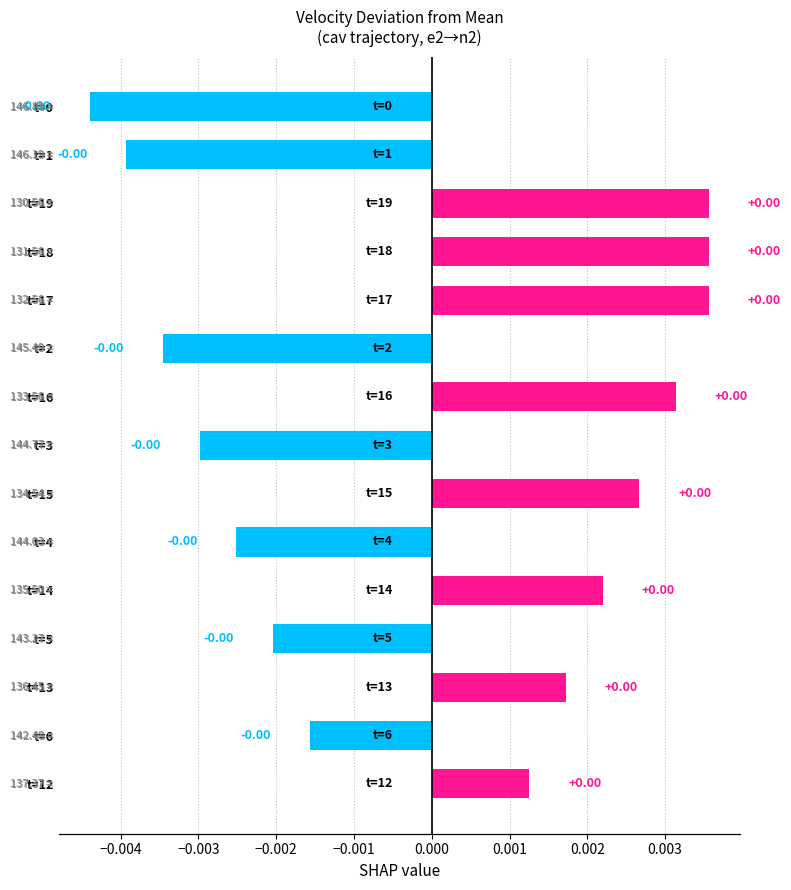

True or false: the data shows 0.0 at t=15.

False